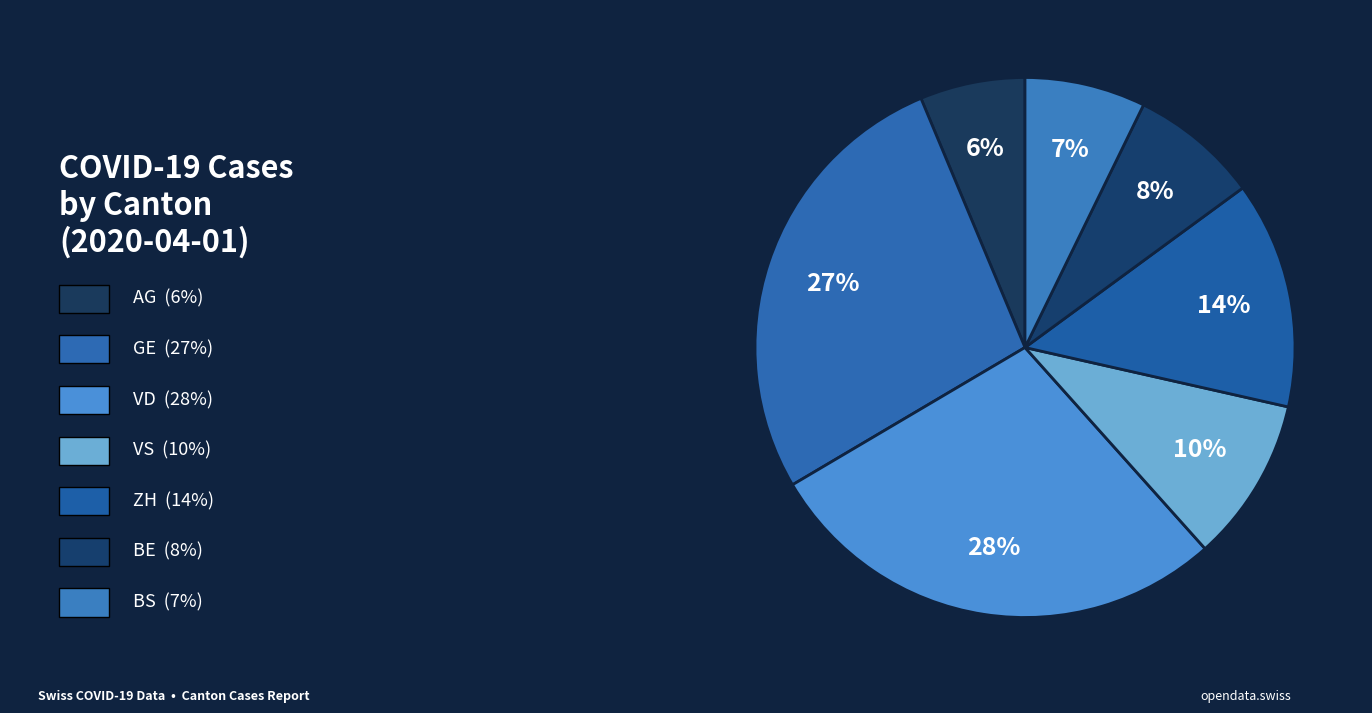

Count the number of slices in the pie.

7